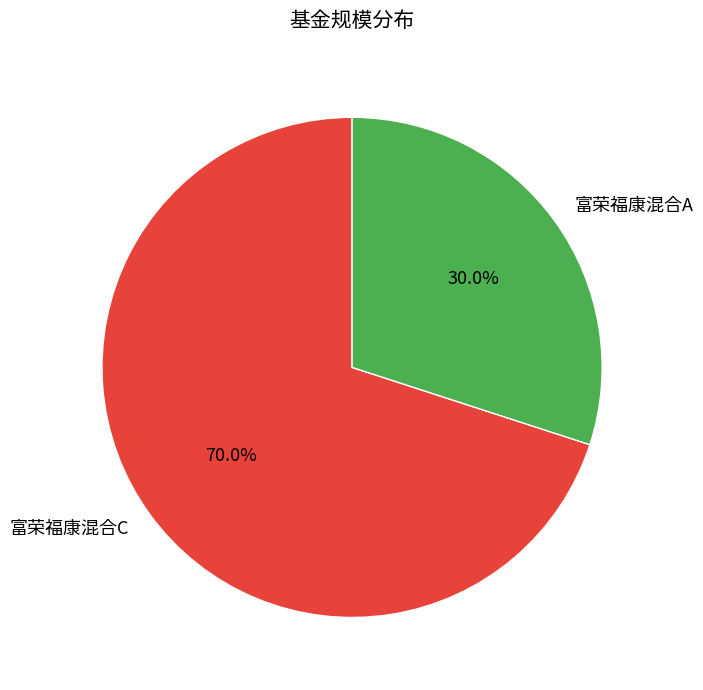

To the nearest percent, what is the difference between the largest and smallest slice percentages?

40%